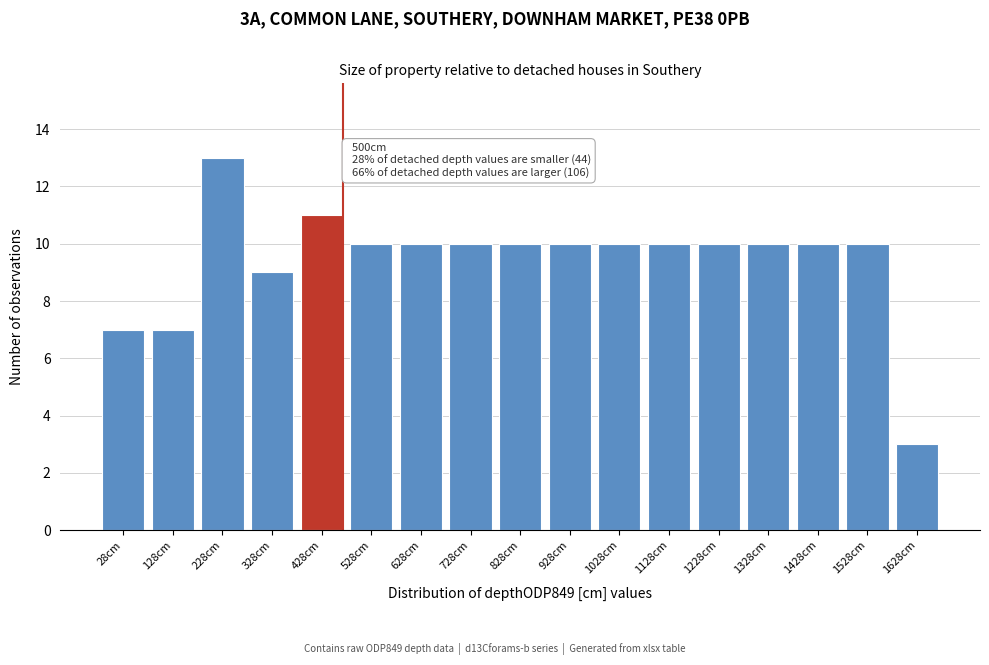

Reading left to right, list all the values displayed in this chart.

28cm=7	128cm=7	228cm=13	328cm=9	428cm=11	528cm=10	628cm=10	728cm=10	828cm=10	928cm=10	1028cm=10	1128cm=10	1228cm=10	1328cm=10	1428cm=10	1528cm=10	1628cm=3